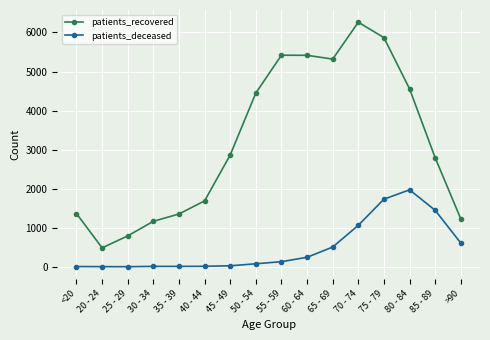

True or false: patients_recovered has more than 1 points higher than both neighbors.

True